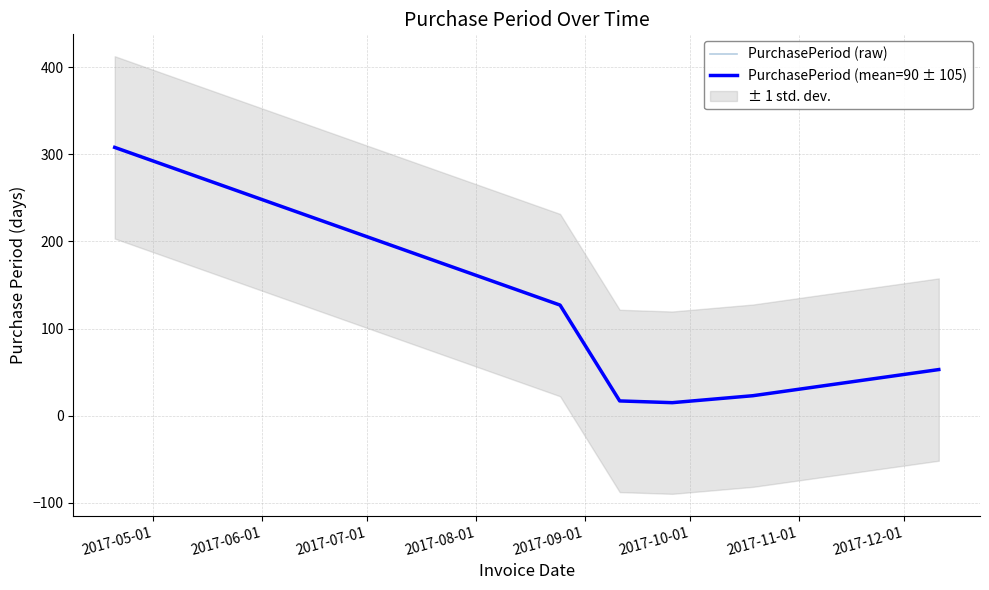

What are all the series names shown in the legend?

PurchasePeriod (raw), PurchasePeriod (mean=90 ± 105)